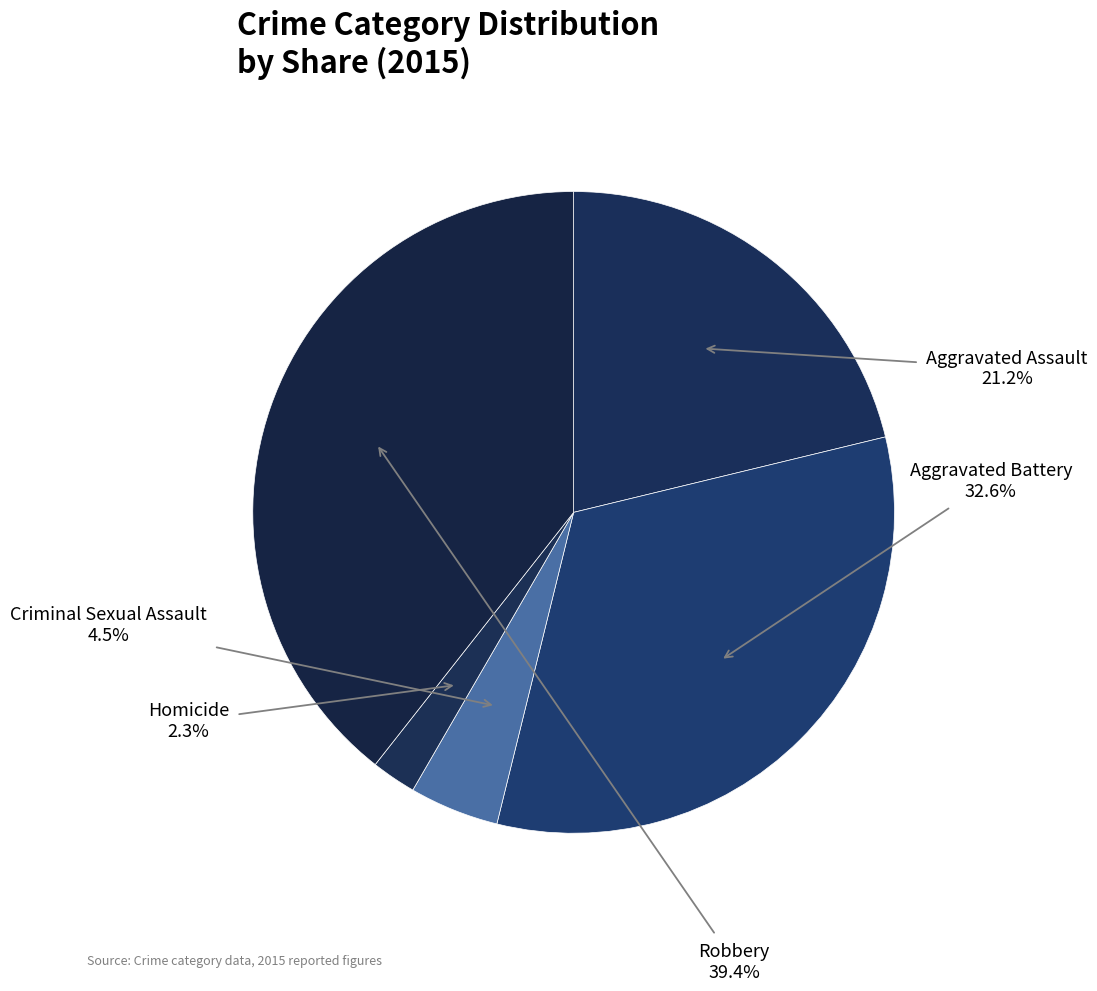

Which slice is the smallest?

Homicide